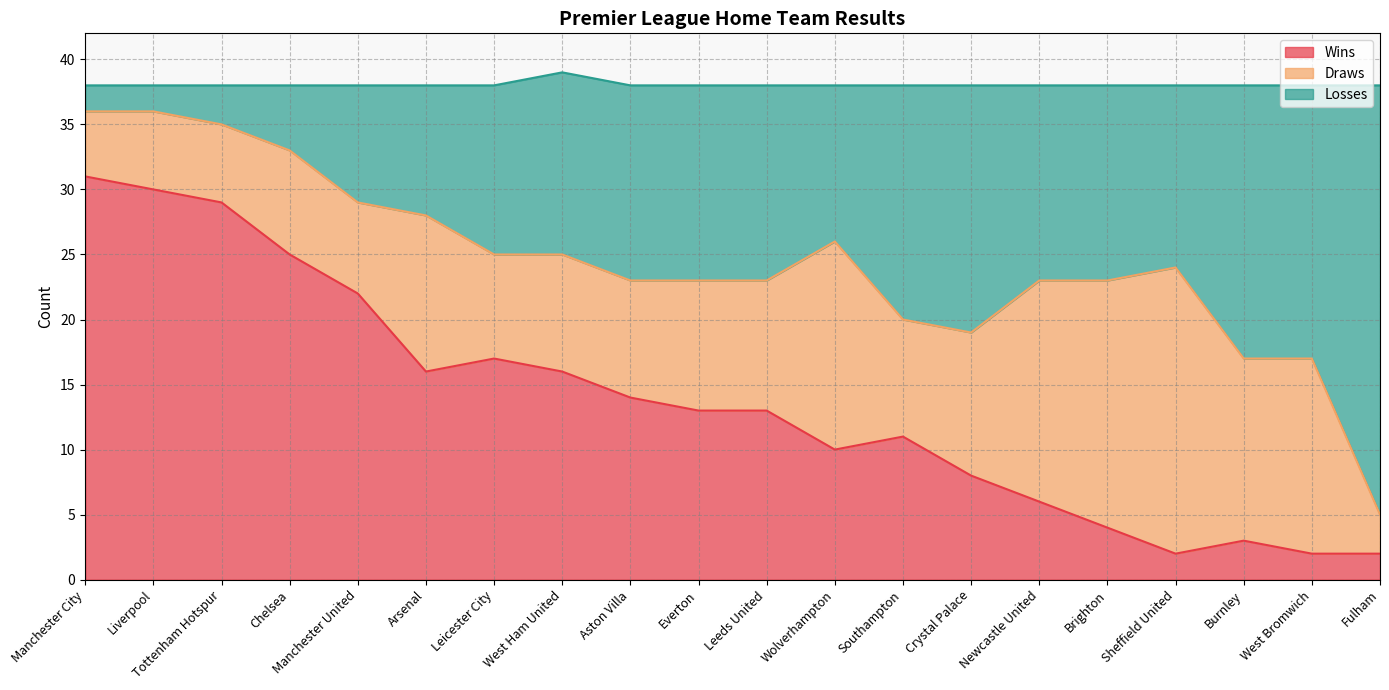

At which label does Wins reach its peak?

Manchester City